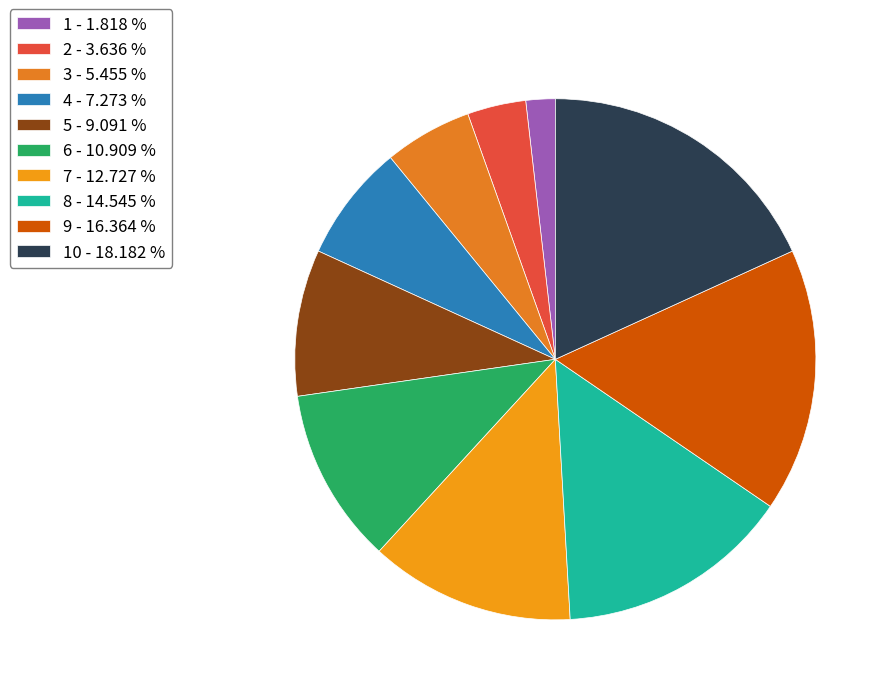

How many slices are in this pie chart?

10